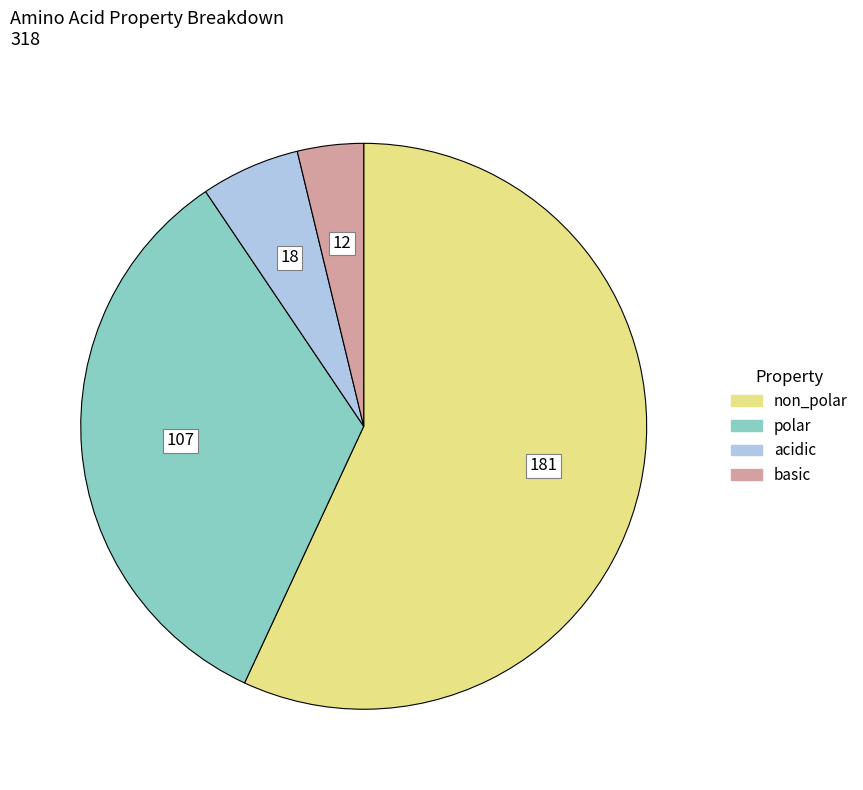

Rank the categories by value from lowest to highest.

basic, acidic, polar, non_polar